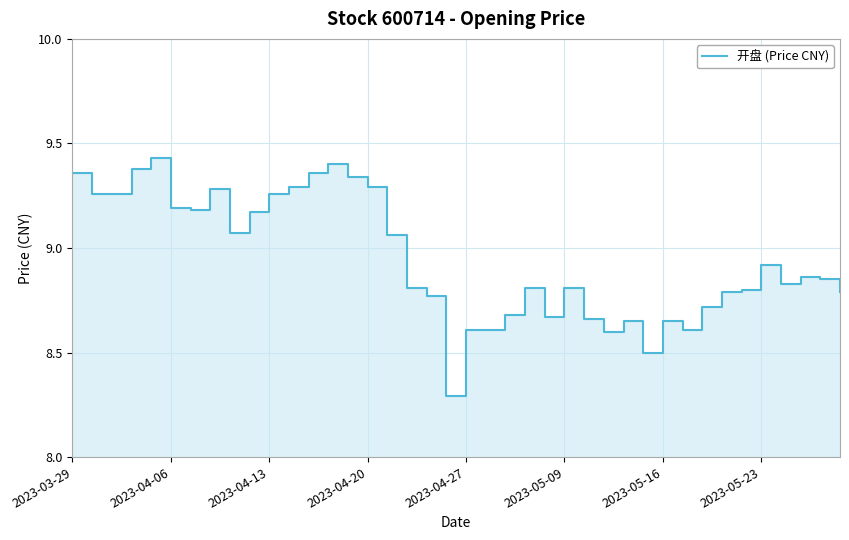

Where is the data nearest to the value 8?

19